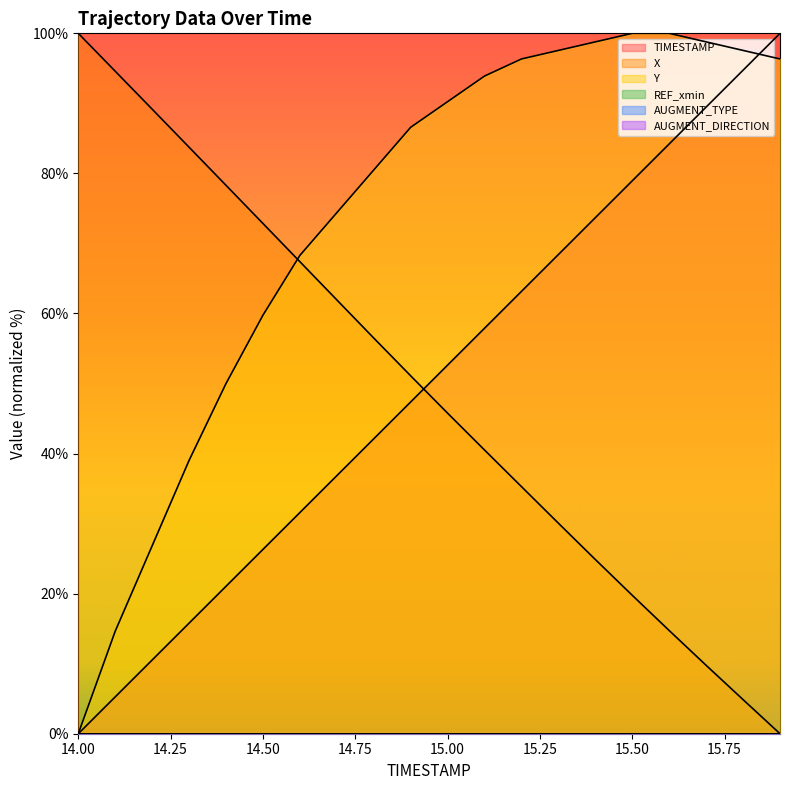

Reading right to left, extract all data points from this chart.

TIMESTAMP: 15.9=100.0	15.8=94.7	15.7=89.5	15.6=84.2	15.5=78.9	15.4=73.7	15.3=68.4	15.2=63.2	15.1=57.9	15.0=52.6	14.9=47.4	14.8=42.1	14.7=36.8	14.6=31.6	14.5=26.3	14.4=21.1	14.3=15.8	14.2=10.5	14.1=5.3	14.0=0.0
X: 15.9=0.0	15.8=4.9	15.7=9.8	15.6=14.7	15.5=19.8	15.4=24.9	15.3=30.1	15.2=35.3	15.1=40.5	15.0=45.8	14.9=51.1	14.8=56.5	14.7=61.9	14.6=67.4	14.5=72.9	14.4=78.3	14.3=83.7	14.2=89.2	14.1=94.6	14.0=100.0
Y: 15.9=96.3	15.8=97.6	15.7=98.8	15.6=100.0	15.5=100.0	15.4=98.8	15.3=97.6	15.2=96.3	15.1=93.9	15.0=90.2	14.9=86.6	14.8=80.5	14.7=74.4	14.6=68.3	14.5=59.8	14.4=50.0	14.3=39.0	14.2=26.8	14.1=14.6	14.0=0.0